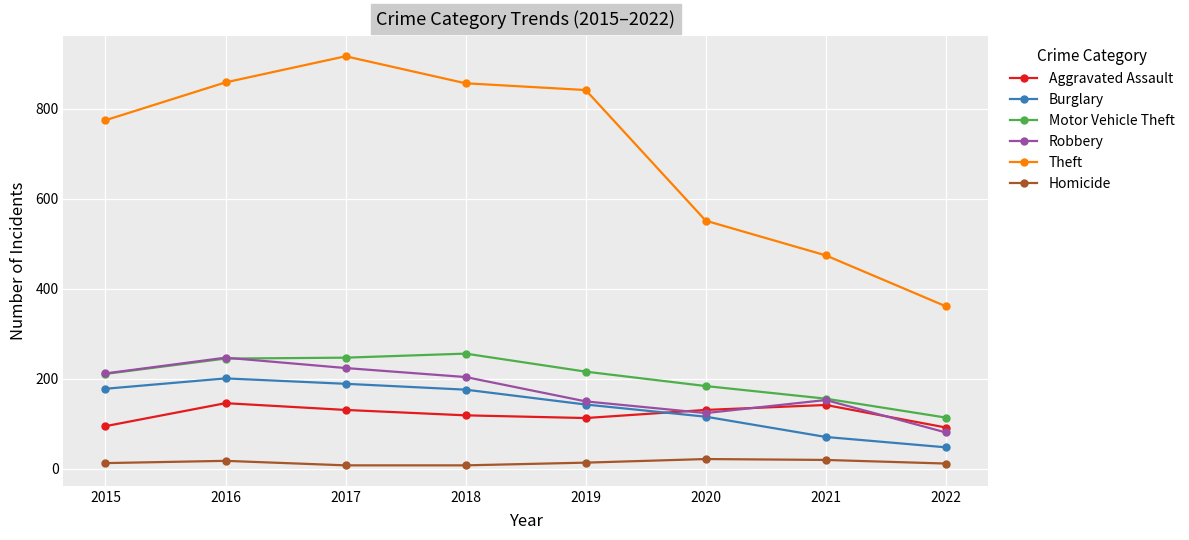

How many interior local peaks does the Theft series have?

1